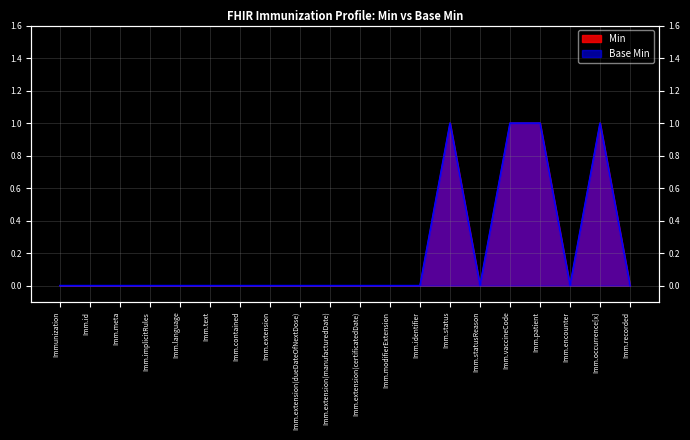

Is the value of Base Min at Imm.vaccineCode greater than the value of Min at Immunization?

Yes